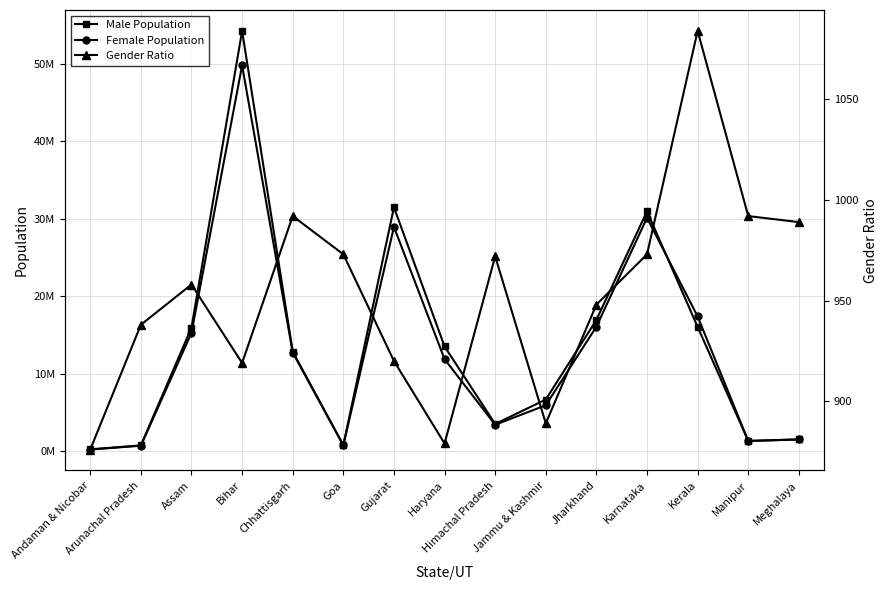

What is the spread (max minus min) of values at Jharkhand?

16929367